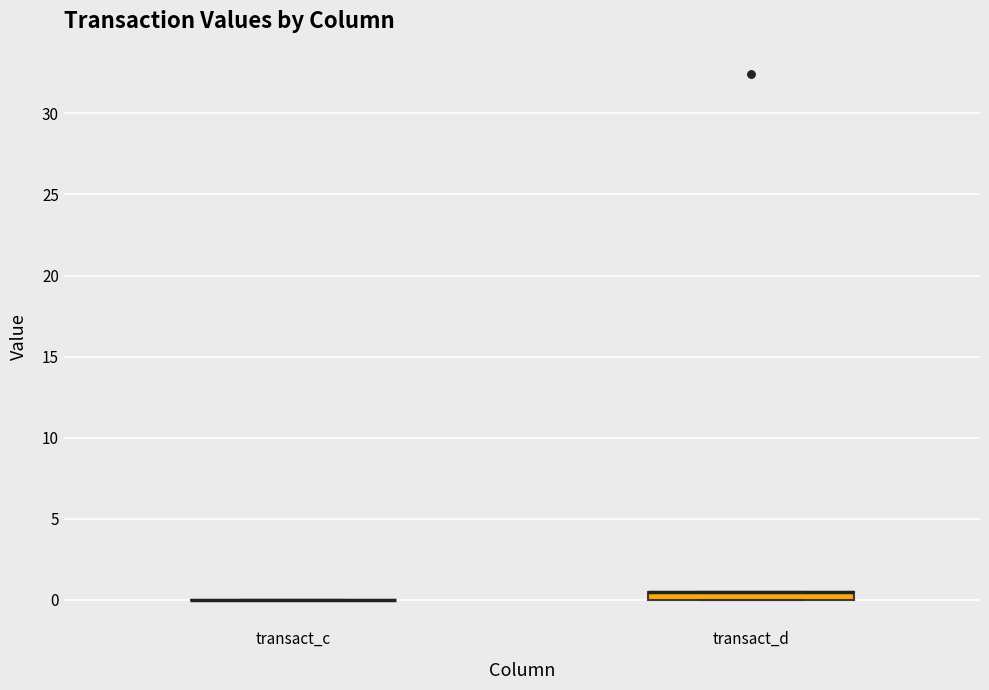

Where is the lower edge of the box for transact_d on the y-axis? The values are not printed on the chart, so give them approximately, as read against the axis.

0.0